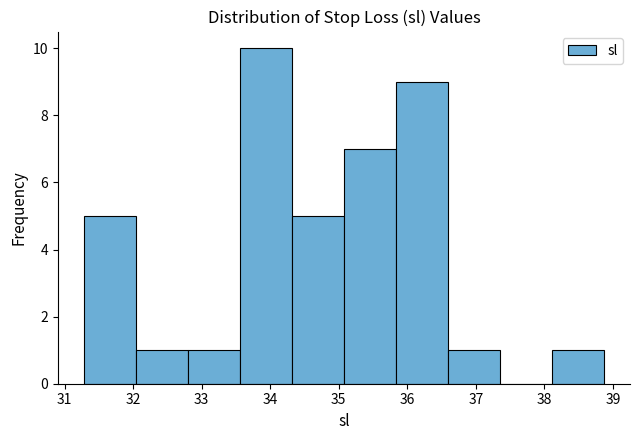

Over which range of the x-axis is the bar tallest?

33.6 to 34.3